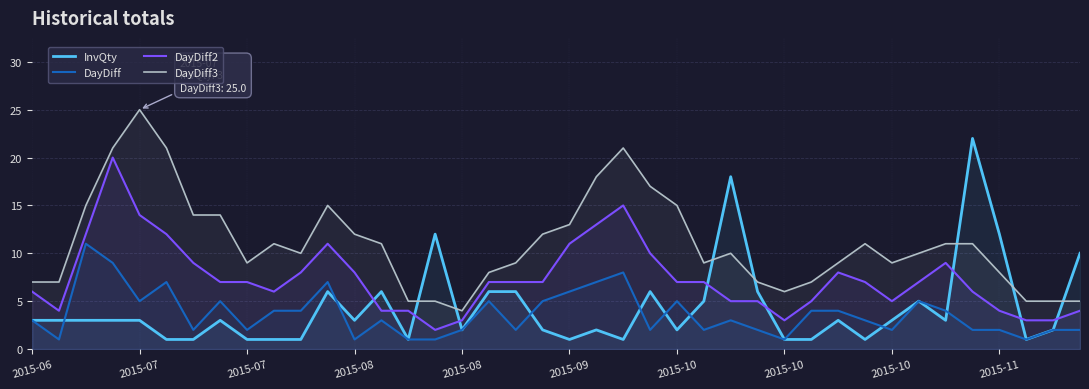

What is the difference between the DayDiff2 values at 27 and 36?

1